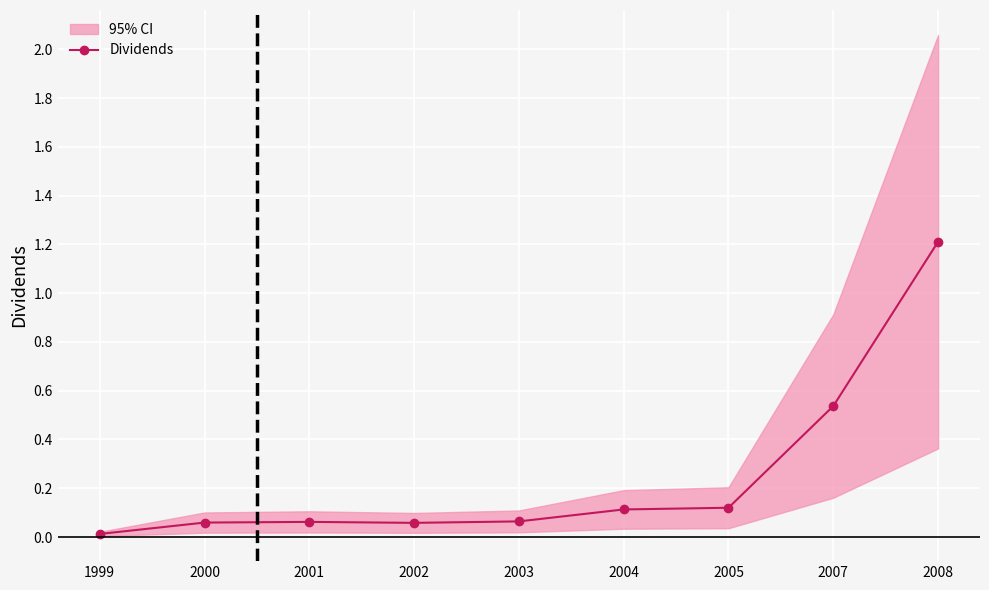

How many distinct data groups are displayed?

1